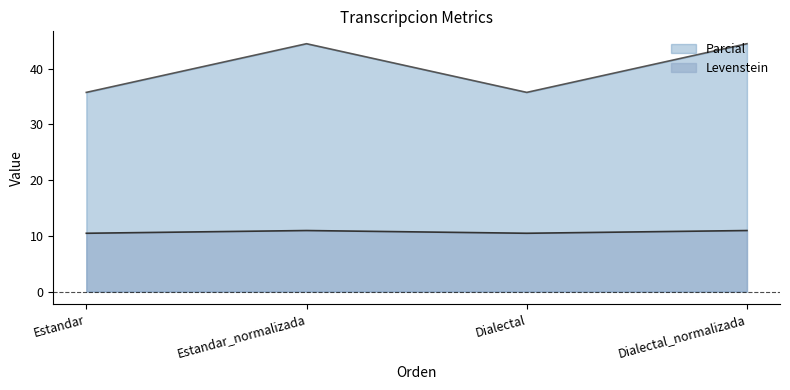

Read the Levenstein value at Estandar.

10.4